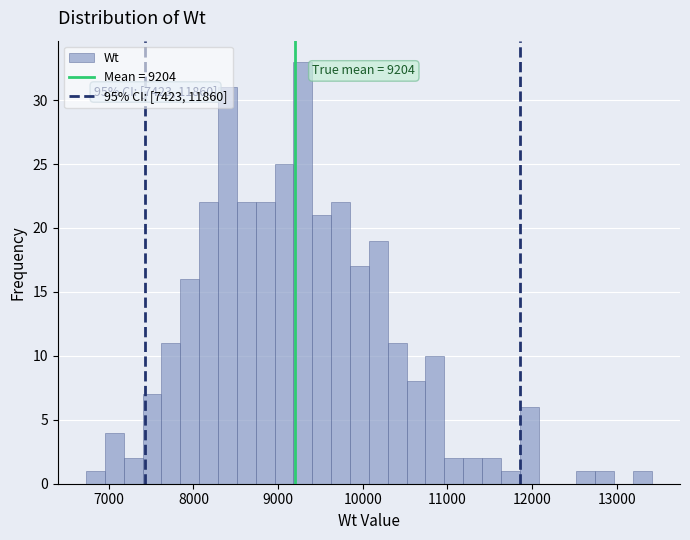

Around what value on the x-axis is the tallest bar? Give the approximate position of its centre, as read against the axis.

9300